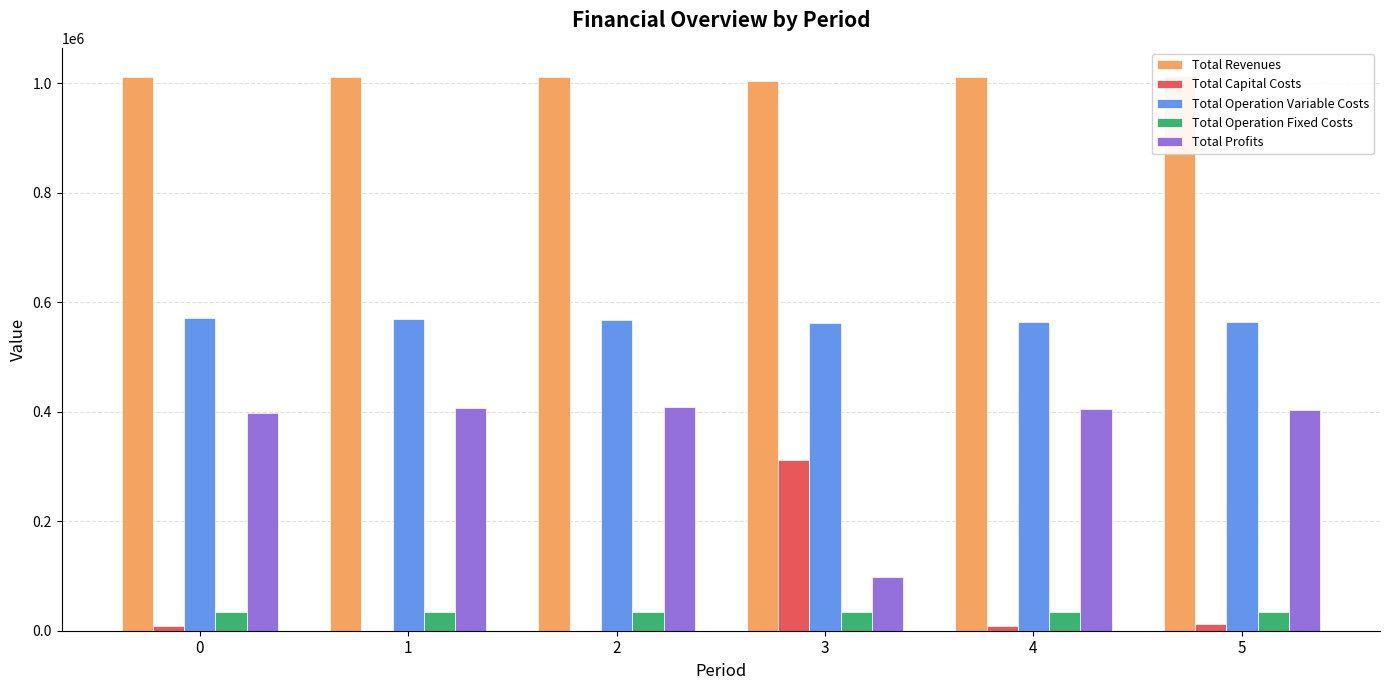

Between 1 and 4, which series saw the biggest shift?

Total Capital Costs